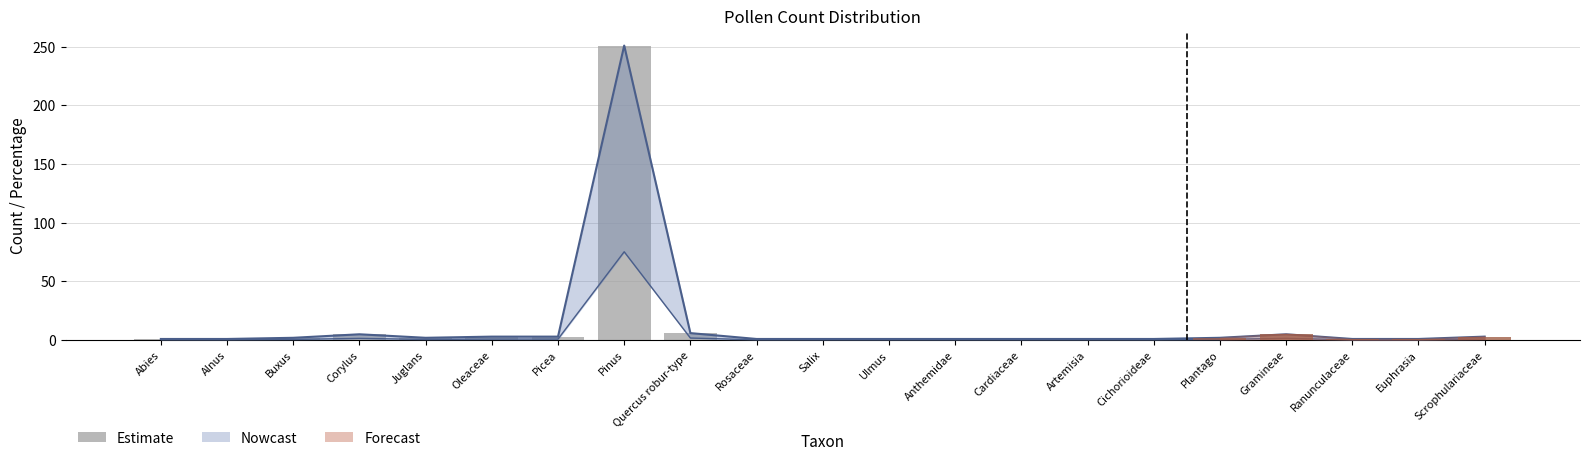

Reading left to right, extract all data points from this chart.

1	1	2	5	2	3	3	251	6	1	1	1	1	1	1	1	2	5	1	1	3